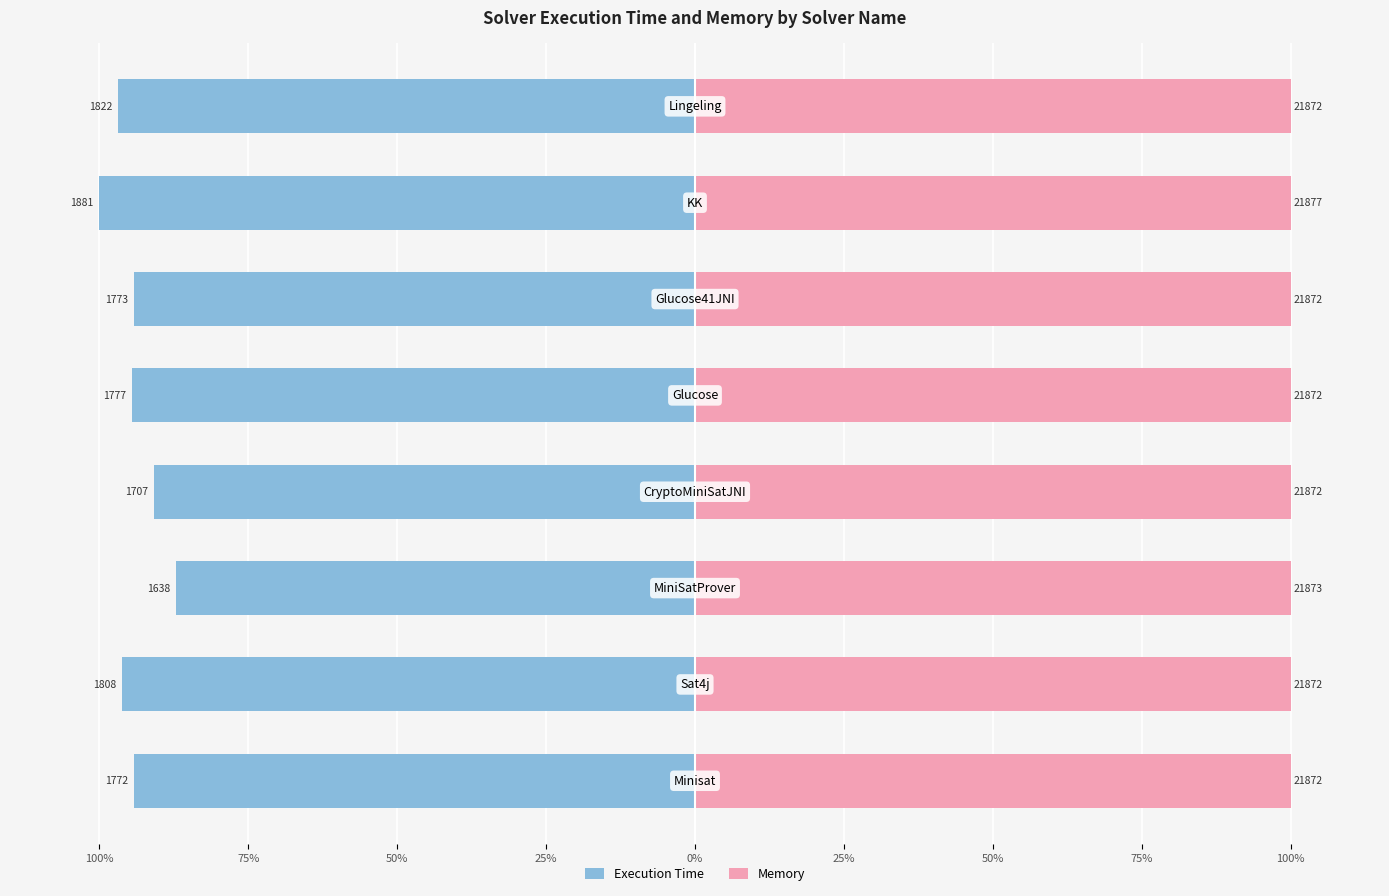

At how many categories does at least one series exceed 2?

8